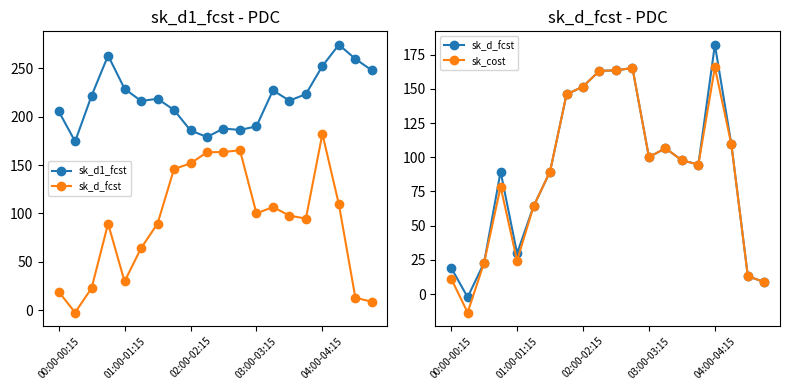

The value of sk_d_fcst at 10 is 163.4. True or false?

True